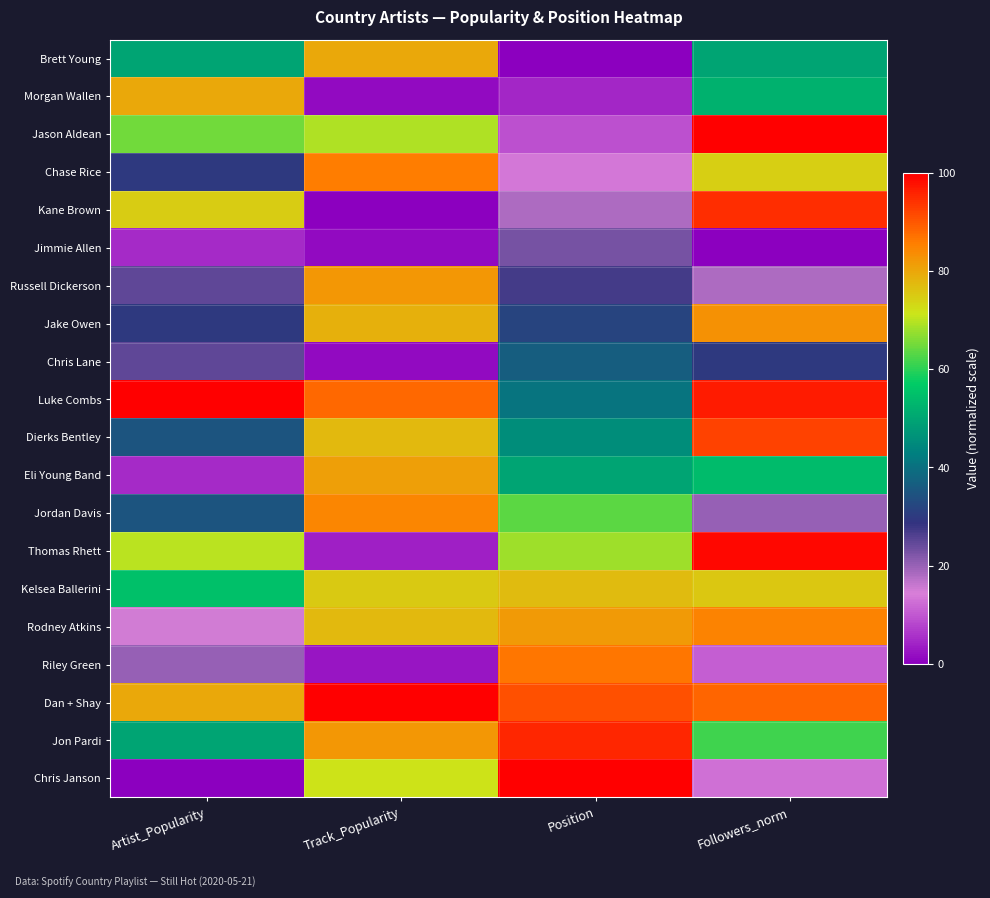

What is the spread (max minus min) of values at Artist_Popularity?

100.0